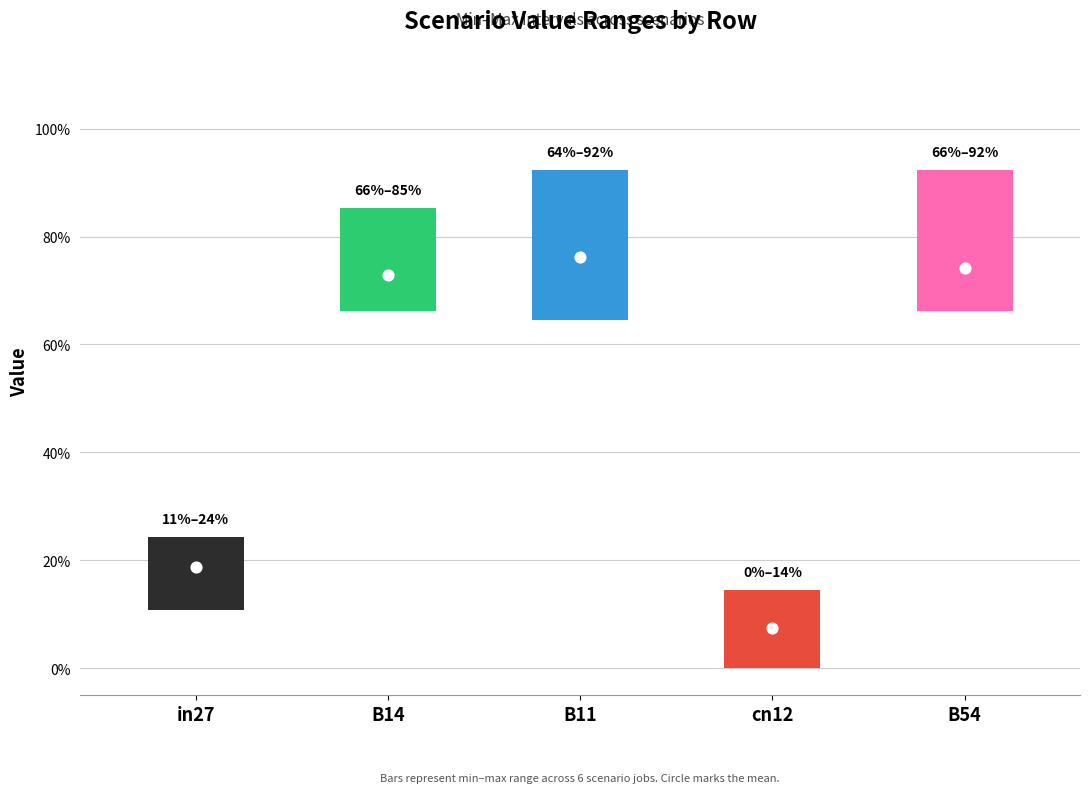

Is the value of job355_scenario1_662 at B54 greater than the value of job356_scenario3_665 at cn12?

Yes